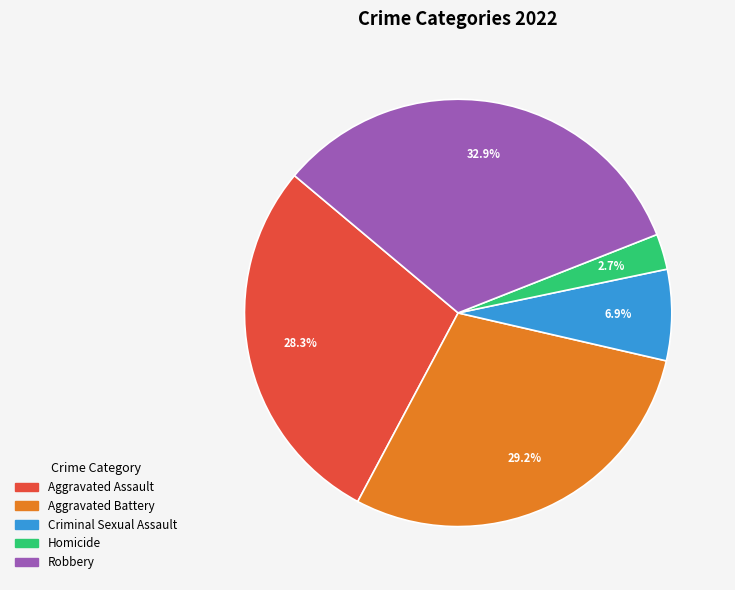

Which slice is the smallest?

Homicide